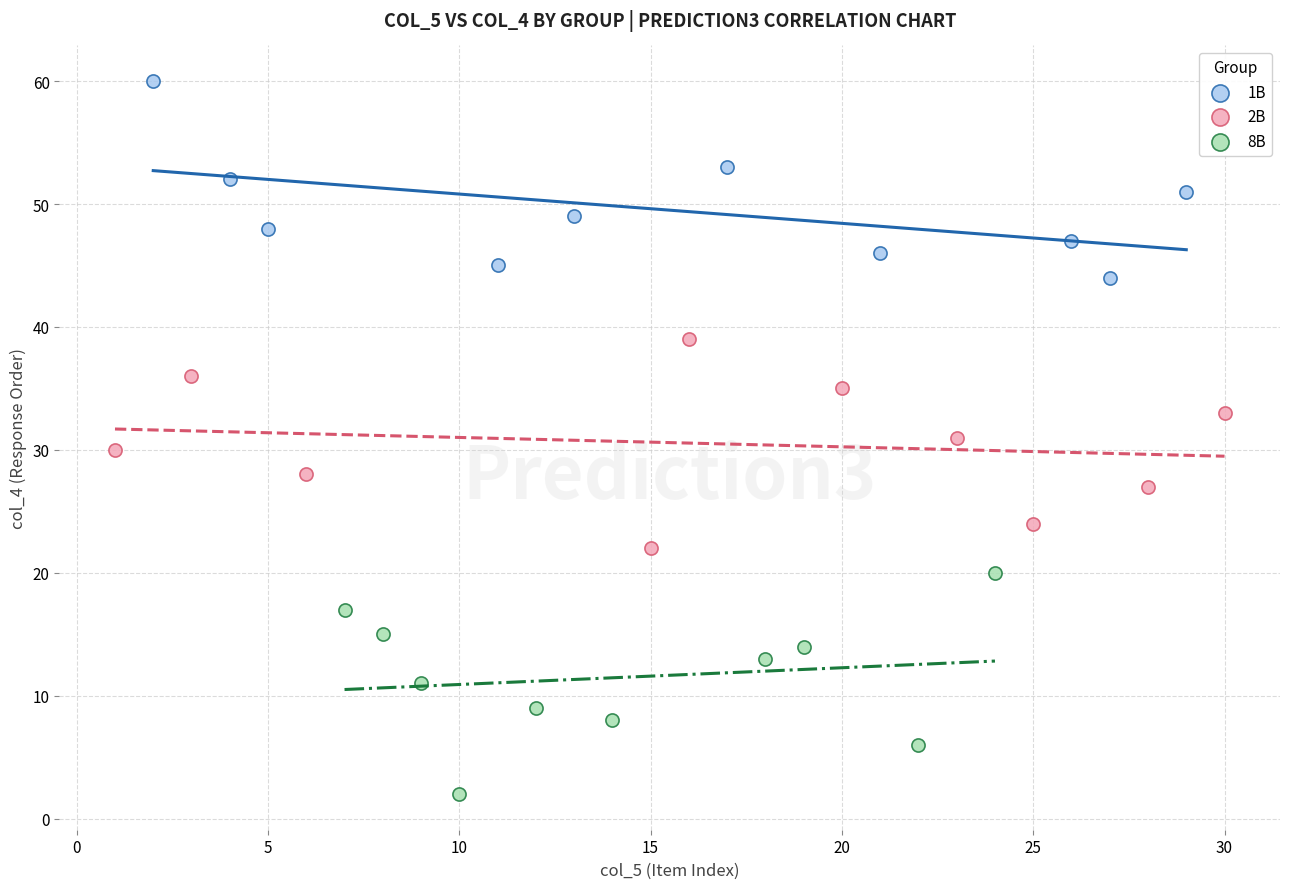

Which series reaches the maximum Y coordinate?

1B